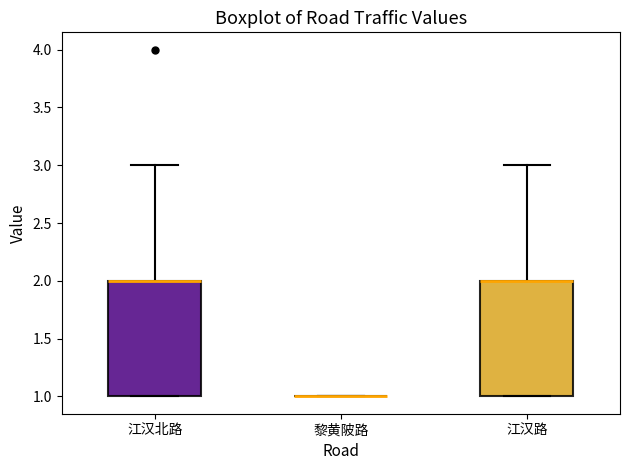

Reading left to right, read every box against the y-axis: the position of its median line, the range the box covers, and the ends of its whiskers. The values are not printed on the chart, so give them approximately, as read against the axis.

江汉北路: median 2 (drawn on the box's upper edge), box 1 to 2, whiskers 1 to 3
黎黄陂路: box collapsed to a line at 1, whiskers 1 to 1
江汉路: median 2 (drawn on the box's upper edge), box 1 to 2, whiskers 1 to 3